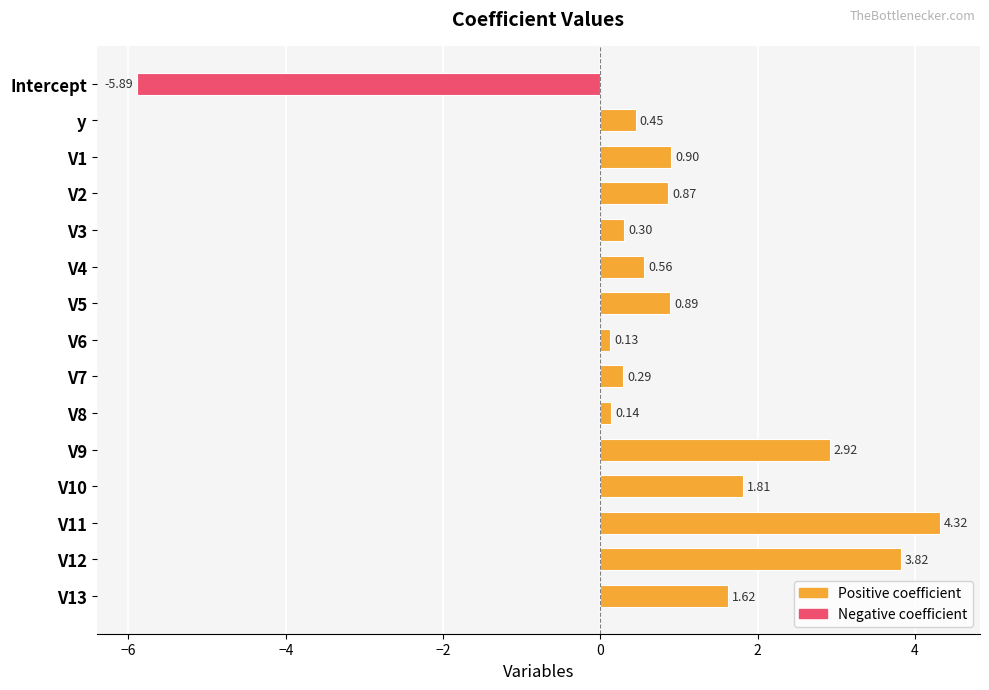

List the labels in order of value, largest first.

V11, V12, V9, V10, V13, V1, V5, V2, V4, y, V3, V7, V8, V6, Intercept